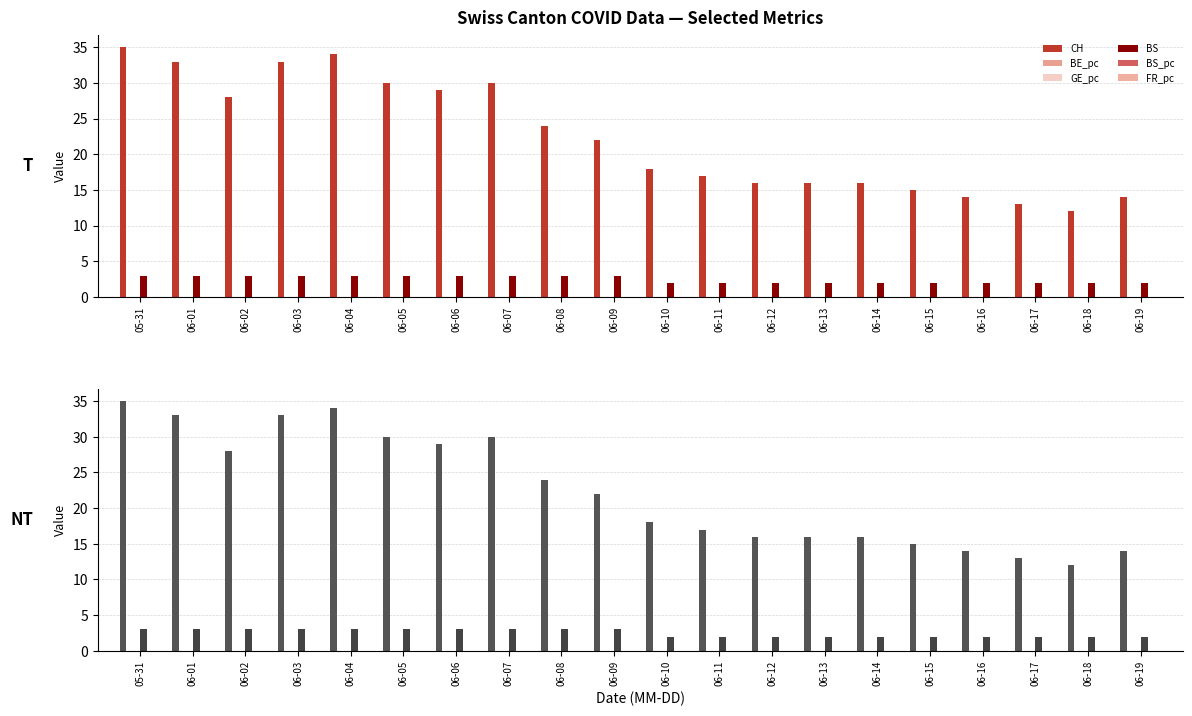

What is the label of the 3rd bar from the right?

06-17